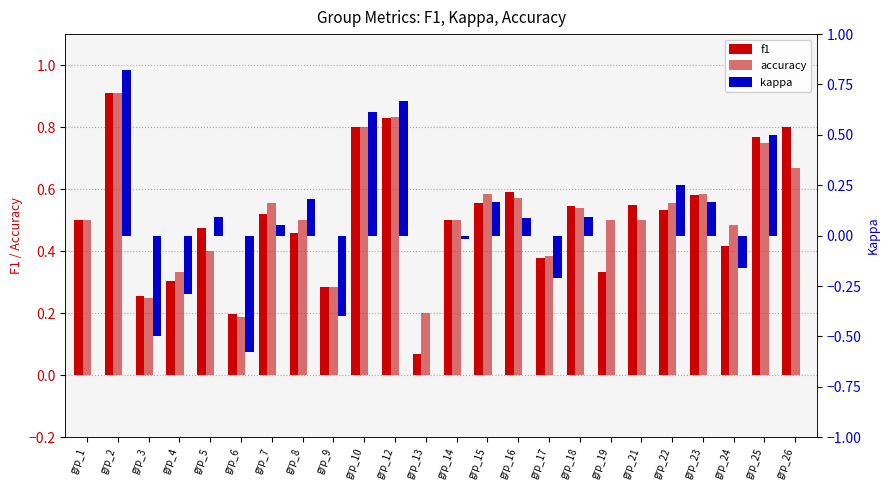

True or false: kappa has a value of 1.1 at grp_12.

False